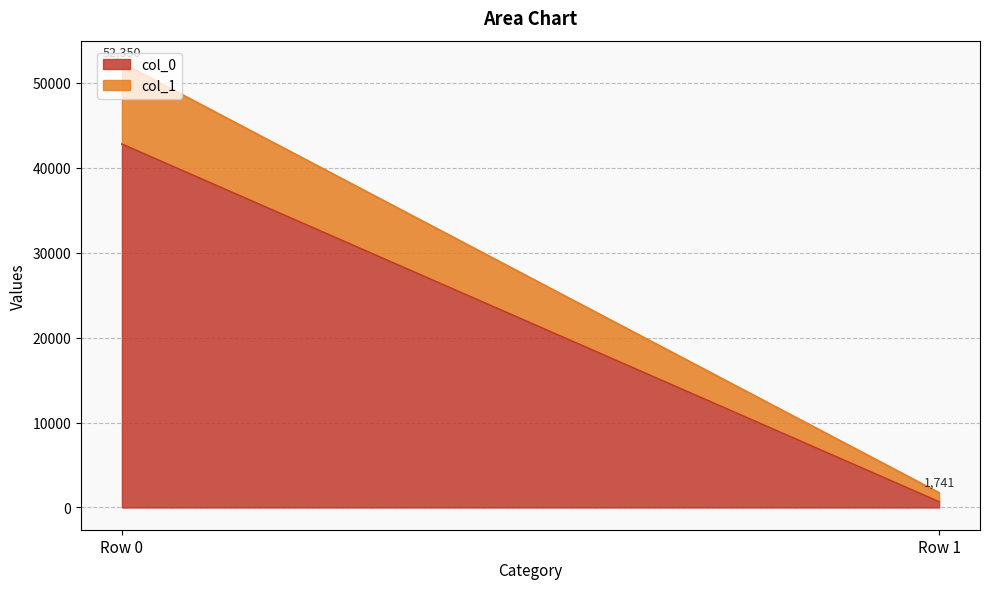

At which label is col_0 closest to 21734?

Row 0